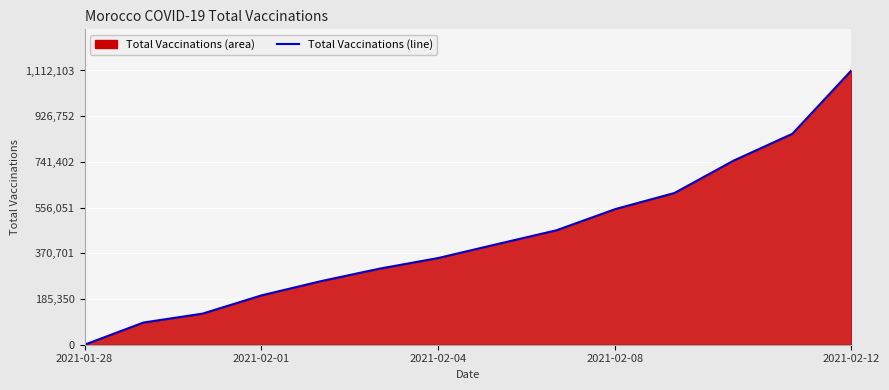

Which category has the lowest value across all series?

2021-01-28